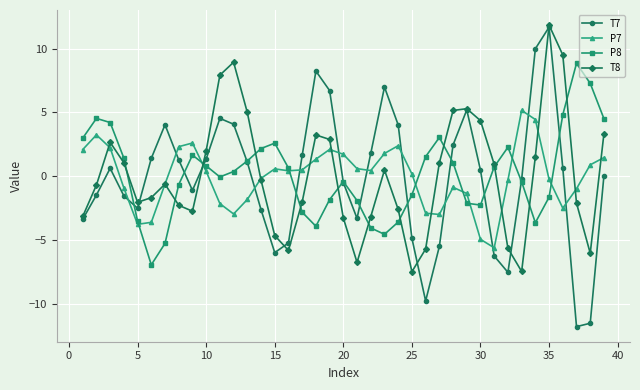

What is the highest value of the T8 series?

11.8